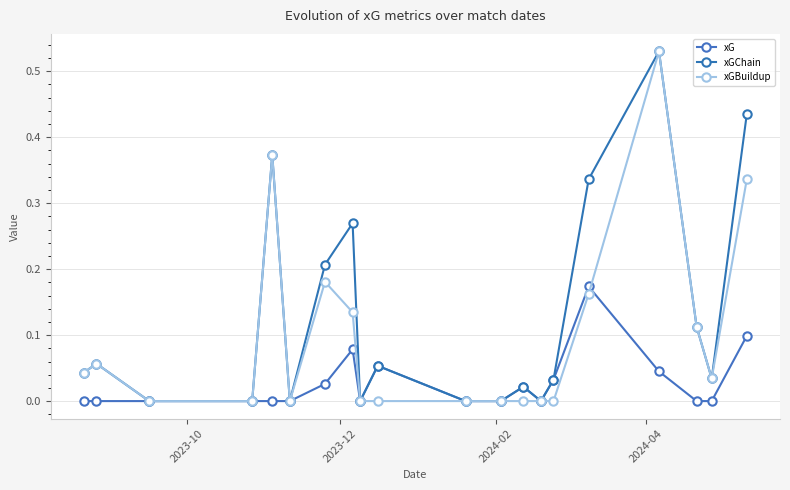

Which series has the largest range (max minus min)?

xGChain